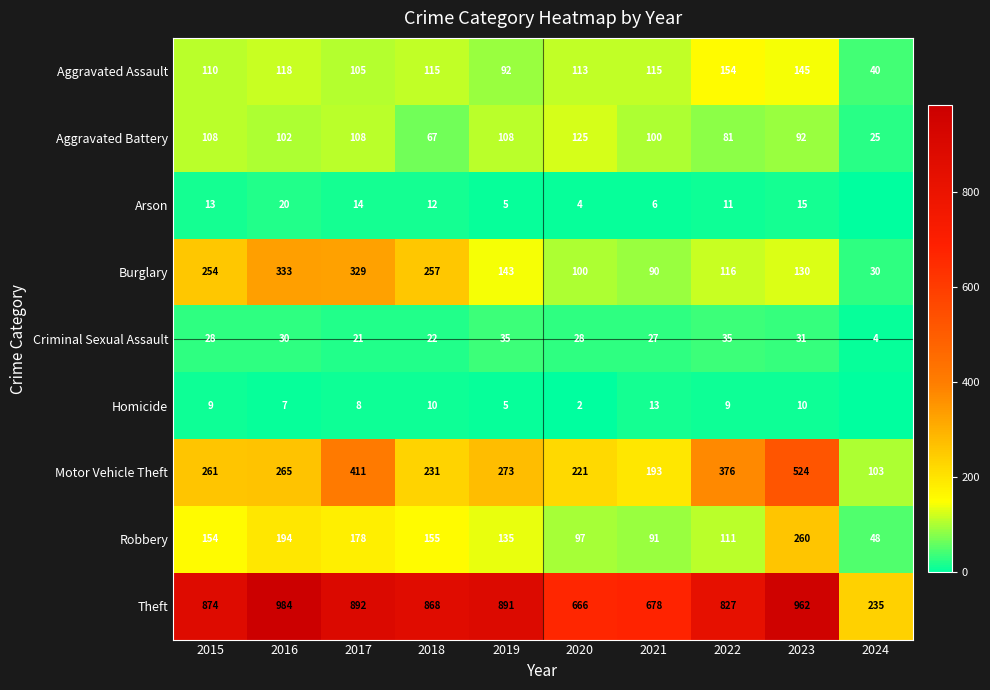

Is it true that Homicide equals 5 at 2019?

True